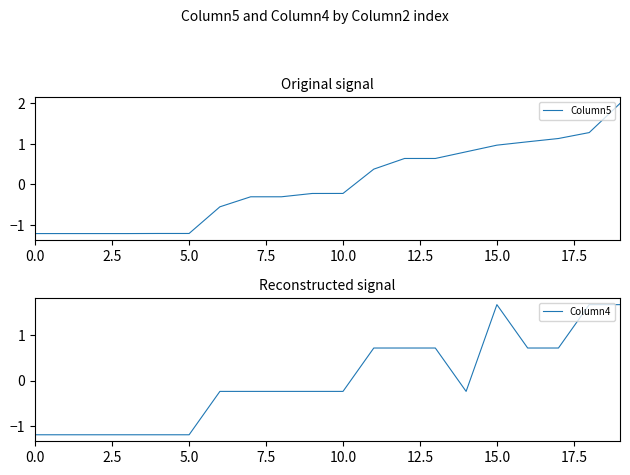

What is the difference between the second highest and second lowest values in the Column5 series?

2.5